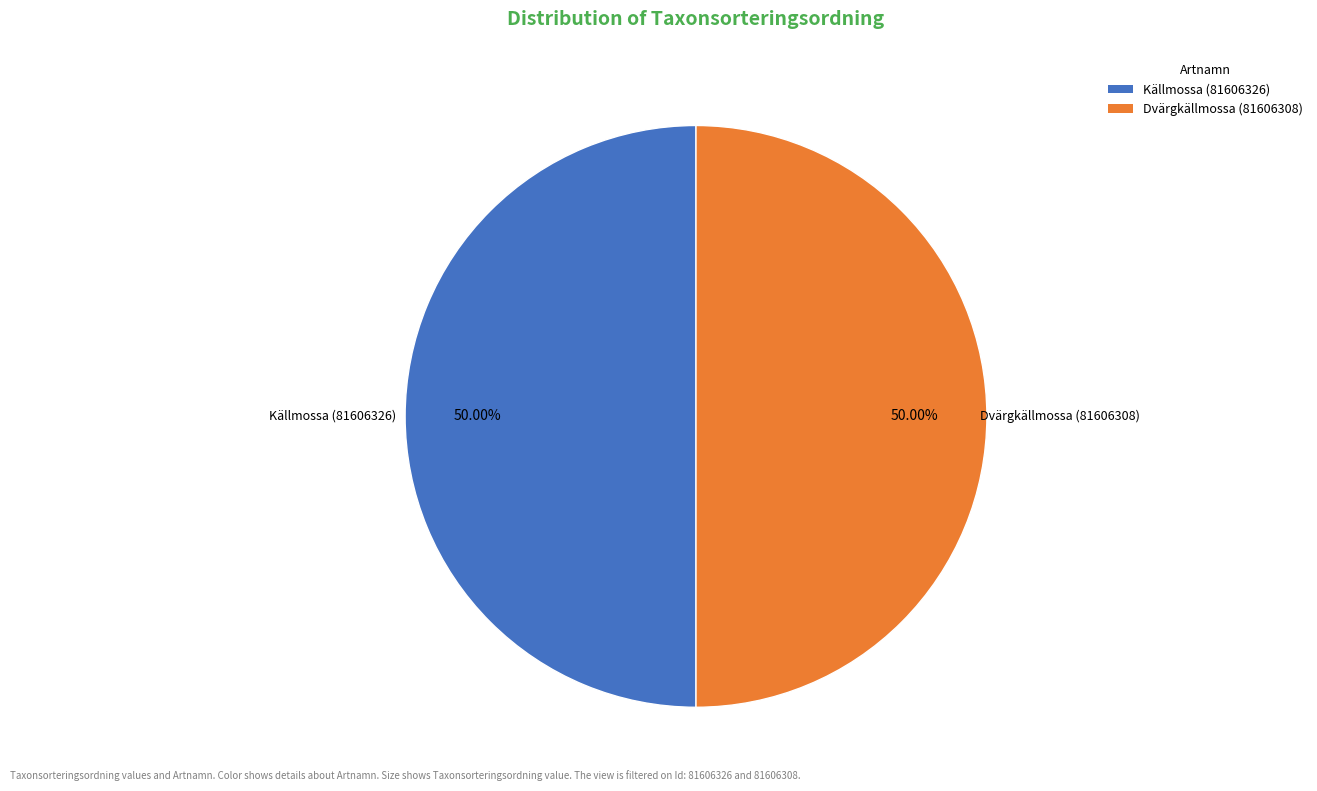

Approximately how many times larger is the value at Dvärgkällmossa (81606308) compared to Källmossa (81606326)?

1.0